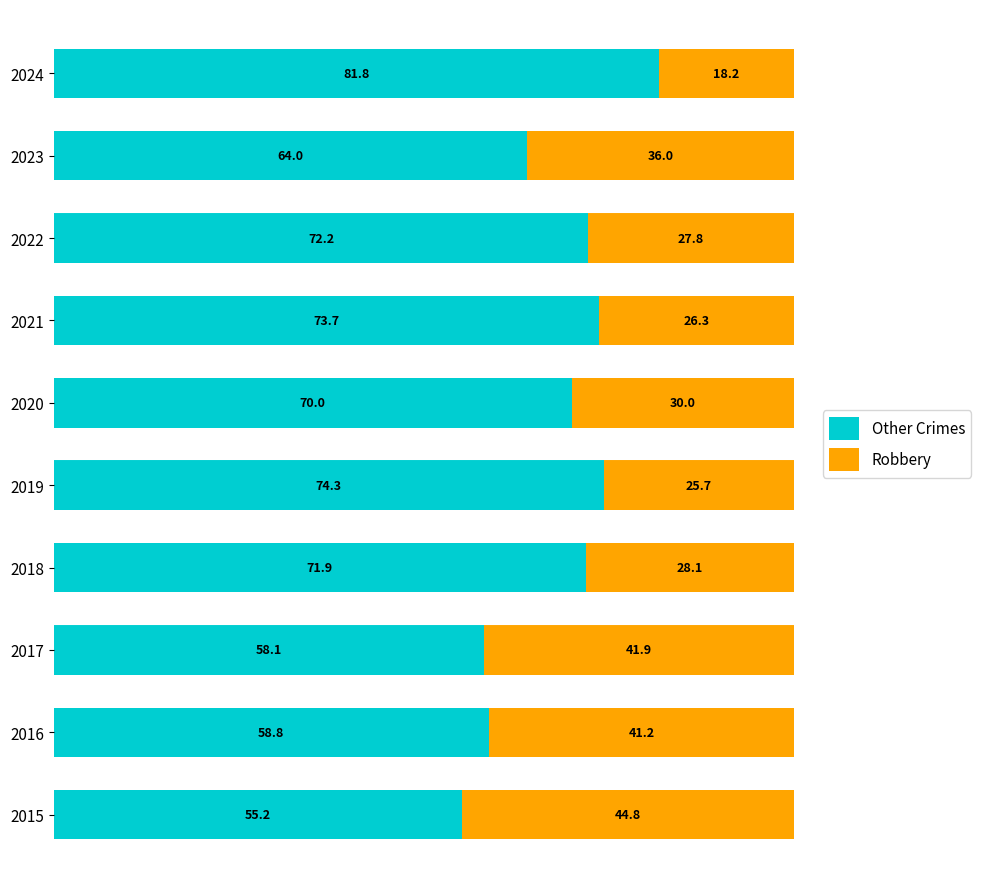

True or false: Other Crimes has a value of 47.7 at 2022.

False